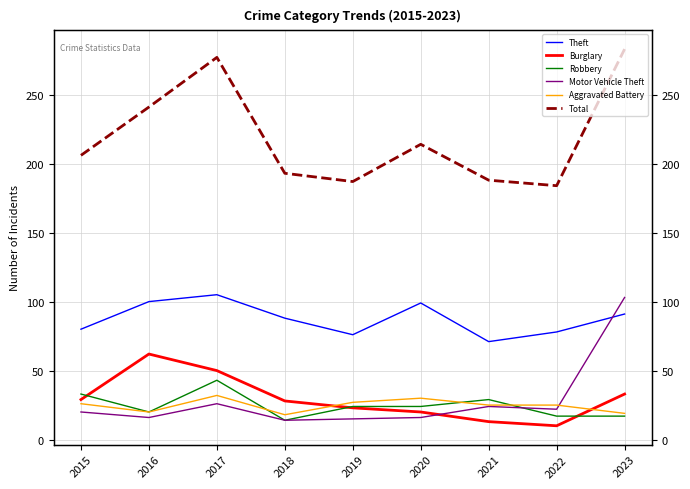

What is the difference between the maximum and second lowest values in the Total series?

96